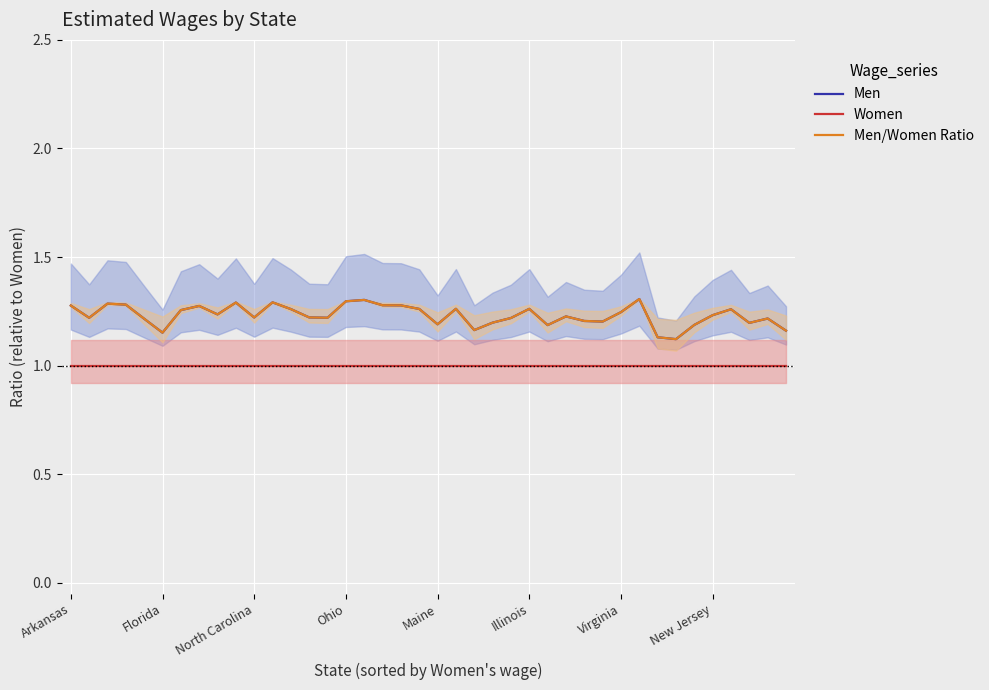

Rank the series at 33 from lowest to highest value.

Women, Men, Men/Women Ratio